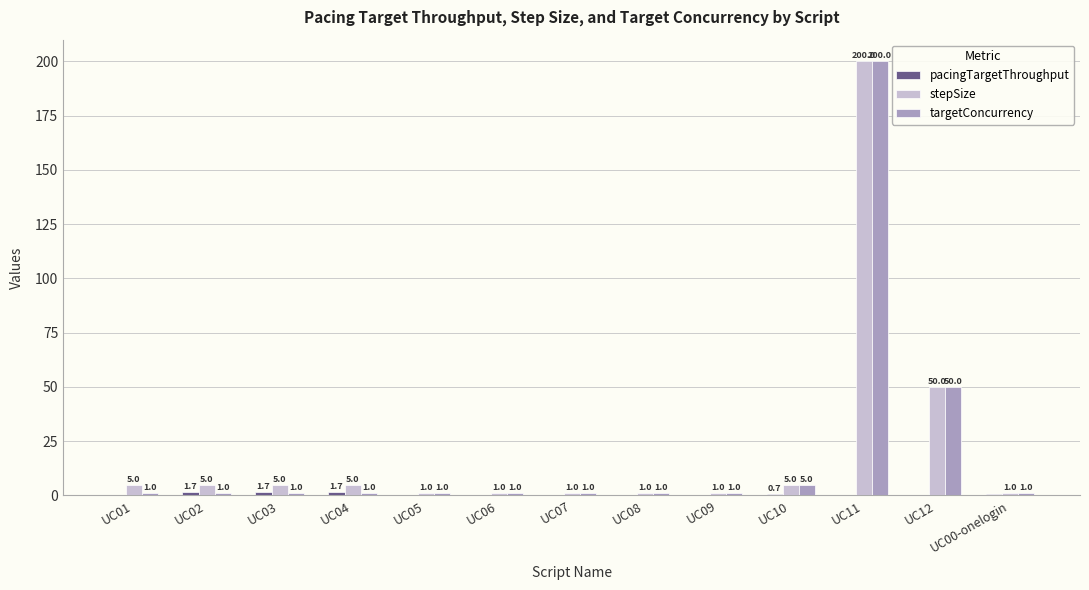

How many series are shown in this chart?

3